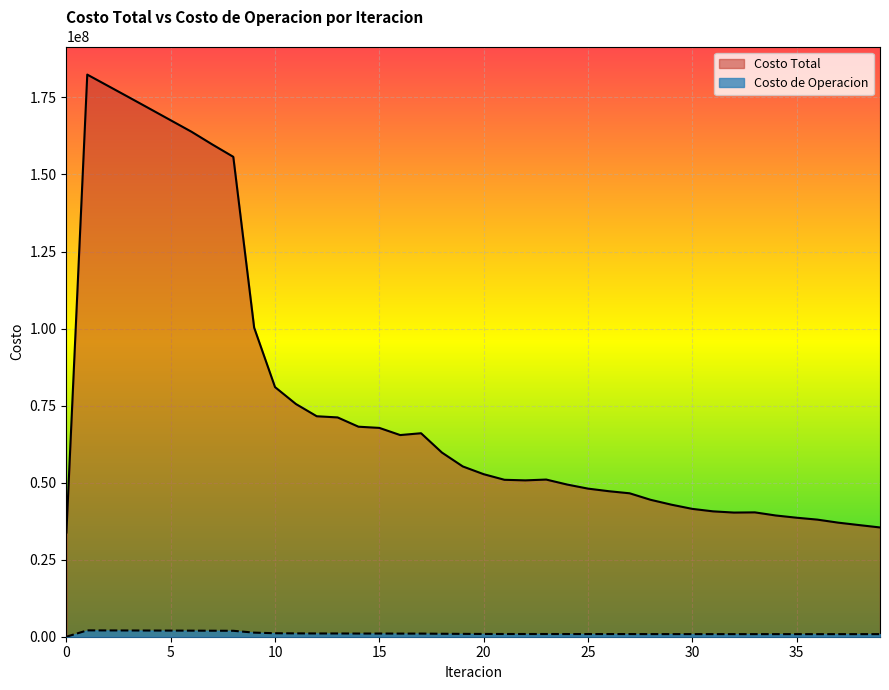

At which label is Costo Total closest to 108114148?

9